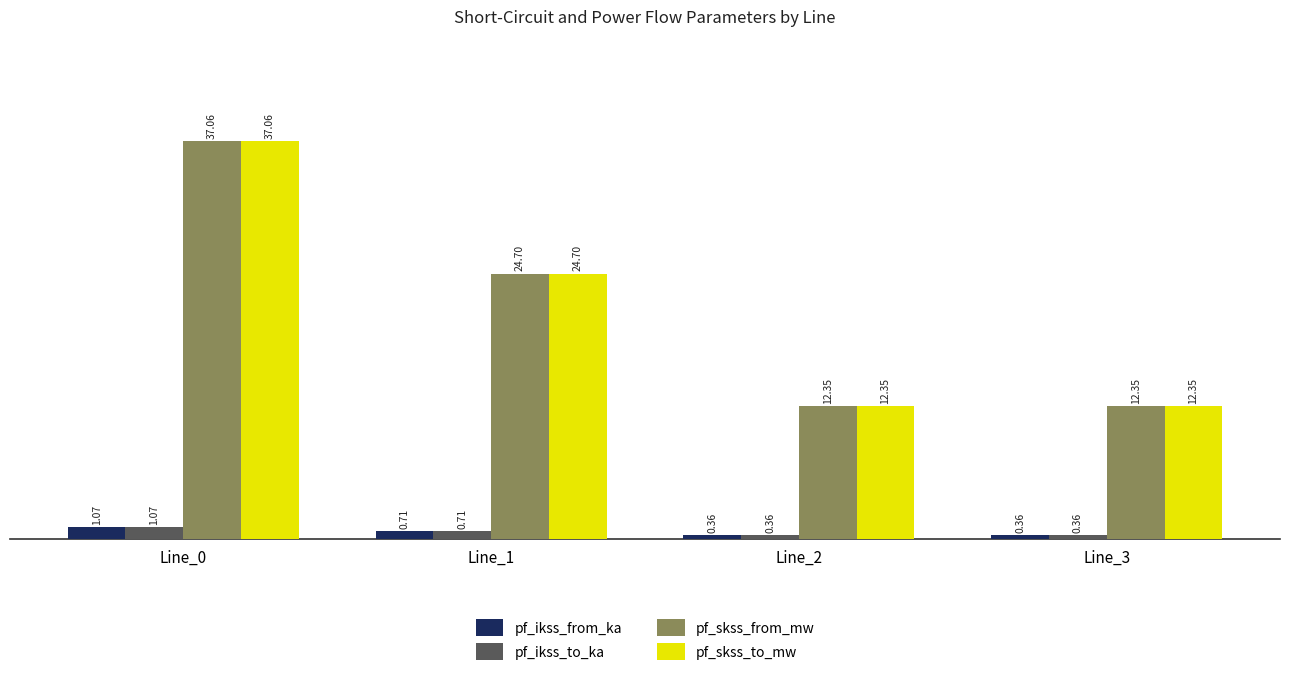

How many groups of bars are there?

4